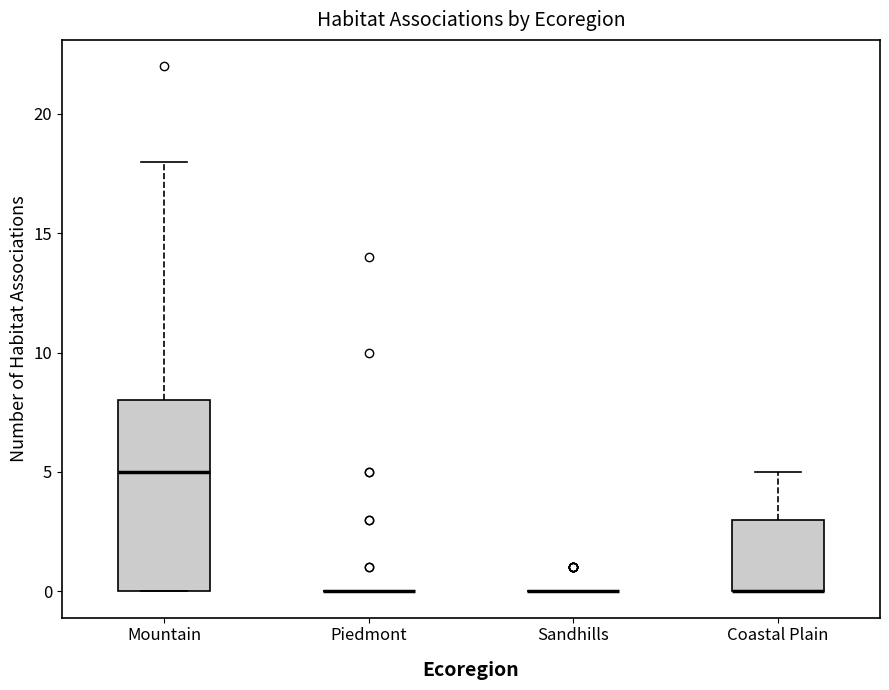

Reading left to right, transcribe this box plot: for each box, give where its median line is, the range the box spans, and where its two whiskers end, as read against the y-axis. The values are not printed on the chart, so give them approximately, as read against the axis.

Mountain: median 5, box 0 to 8, whiskers 0 to 18
Piedmont: box collapsed to a line at 0, whiskers 0 to 0
Sandhills: box collapsed to a line at 0, whiskers 0 to 0
Coastal Plain: median 0 (drawn on the box's lower edge), box 0 to 3, whiskers 0 to 5